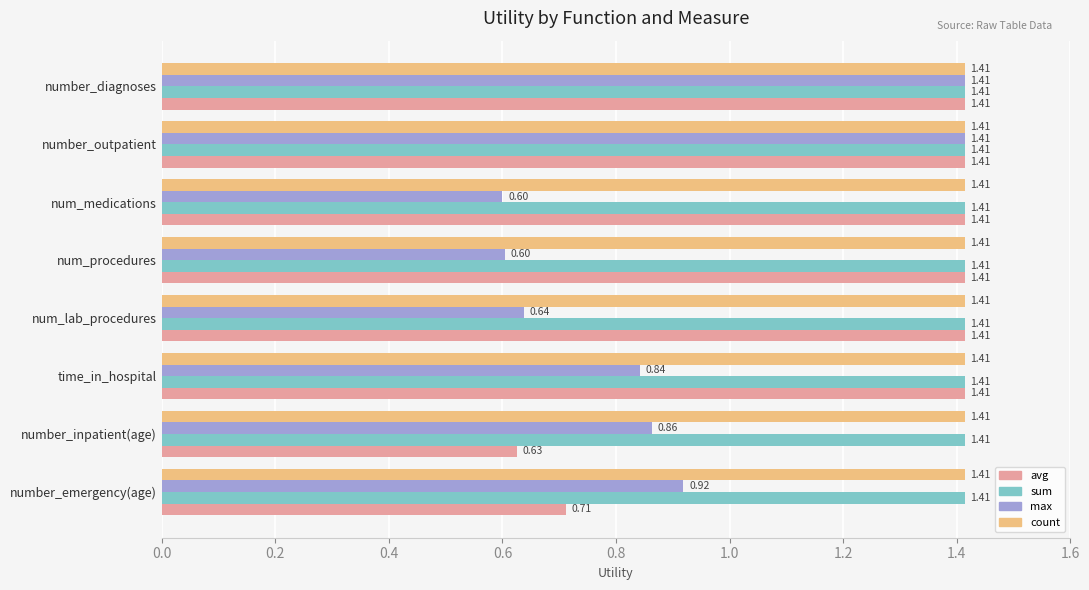

At how many categories does at least one series exceed 1?

8